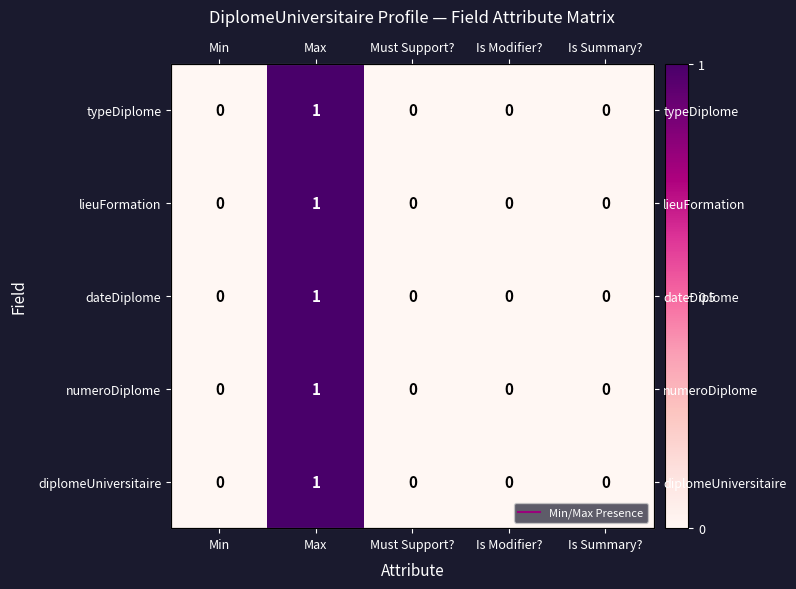

Is it true that diplomeUniversitaire equals 0 at Min?

True